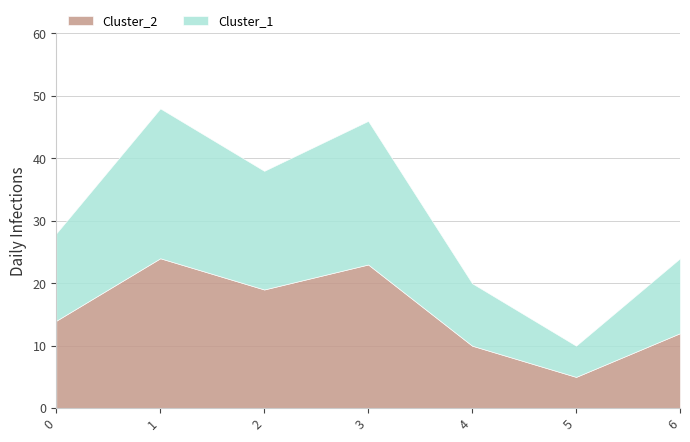

Which series has the largest total across all categories?

Cluster_1